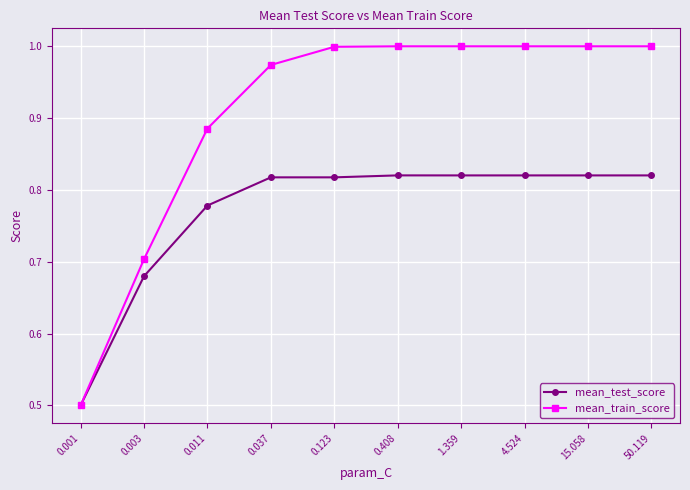

What is the label of the 8th point from the right?

0.011